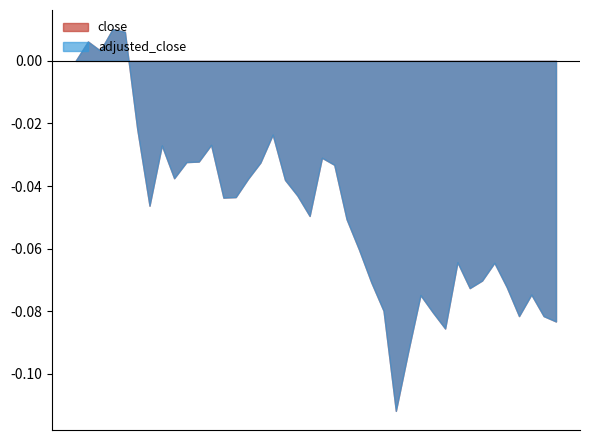

Rank the categories by adjusted_close value from highest to lowest.

2021-06-15, 2021-06-16, 2021-06-11, 2021-06-14, 2021-06-10, 2021-06-17, 2021-07-02, 2021-06-25, 2021-06-21, 2021-07-09, 2021-06-24, 2021-06-23, 2021-07-01, 2021-07-12, 2021-06-22, 2021-06-30, 2021-07-06, 2021-07-07, 2021-06-29, 2021-06-28, 2021-06-18, 2021-07-08, 2021-07-13, 2021-07-14, 2021-07-26, 2021-07-29, 2021-07-28, 2021-07-15, 2021-07-30, 2021-07-27, 2021-08-03, 2021-07-21, 2021-07-16, 2021-07-22, 2021-08-02, 2021-08-04, 2021-08-05, 2021-07-23, 2021-07-20, 2021-07-19